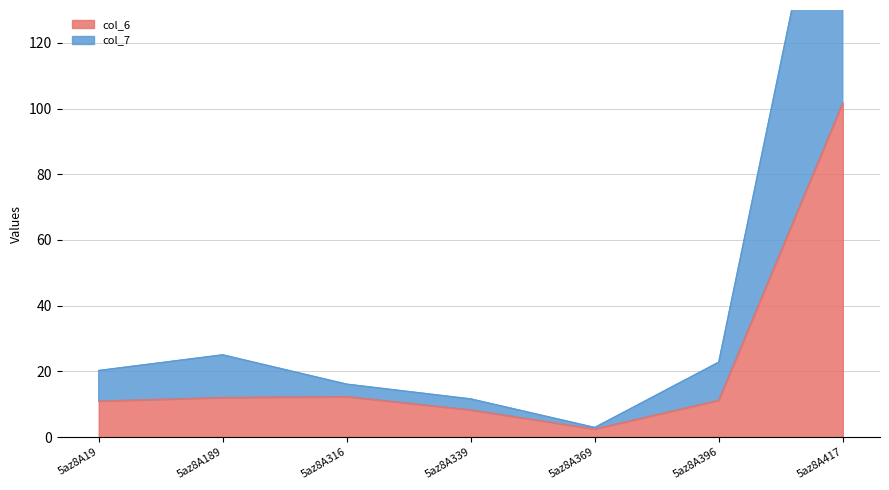

At which category is the sum across all series the highest?

5az8A417